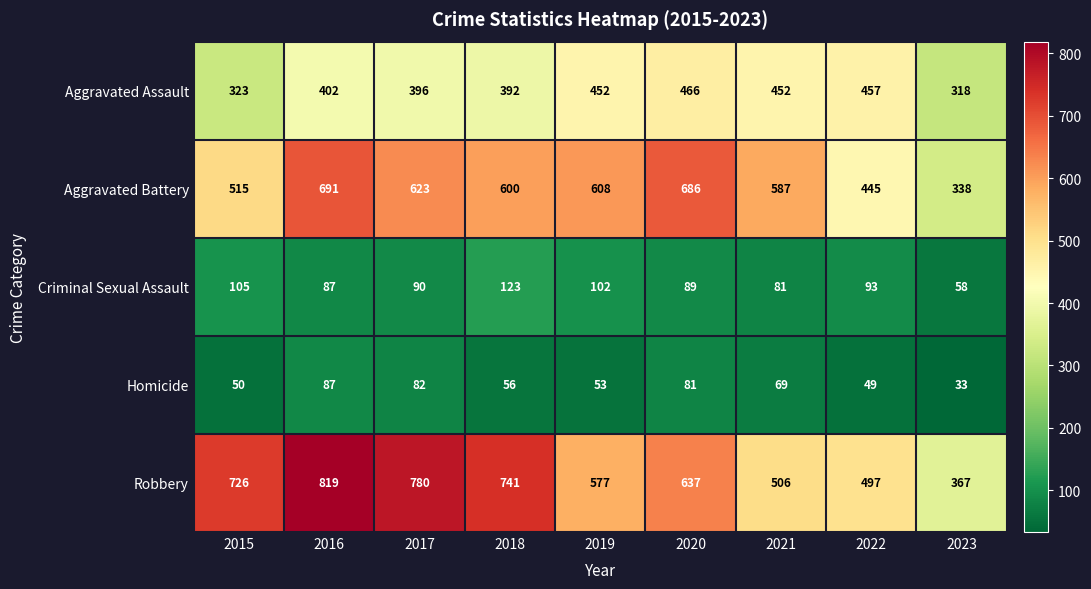

What is the minimum value for Homicide?

33